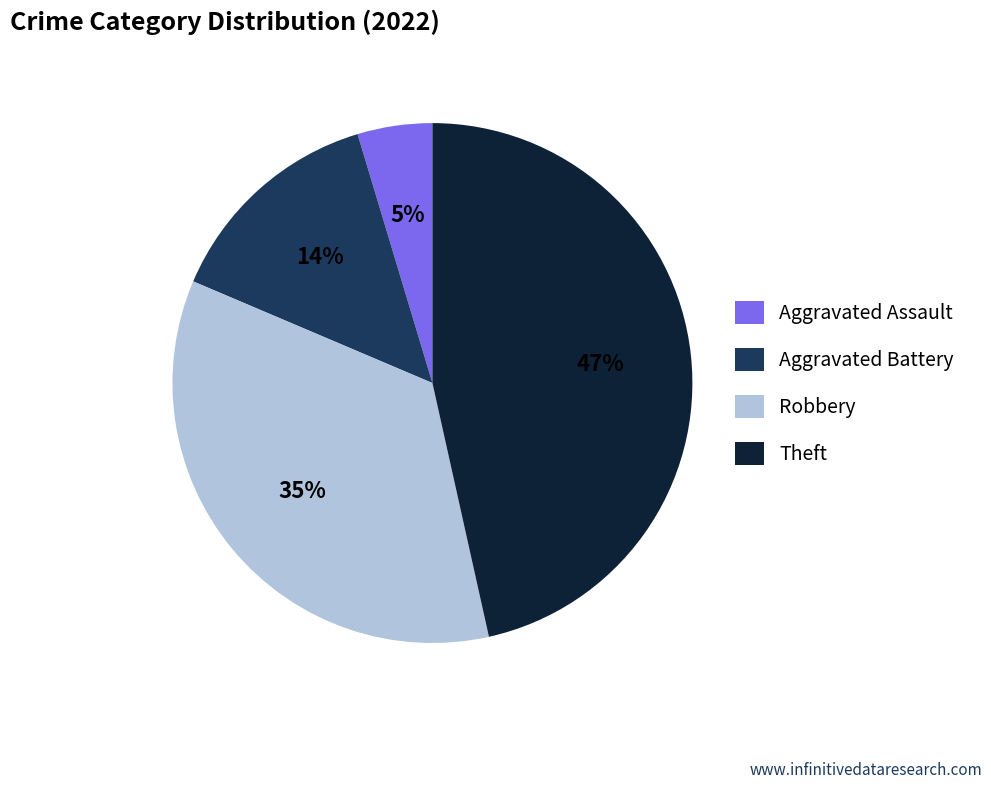

Which category has the smallest portion of the pie?

Aggravated Assault